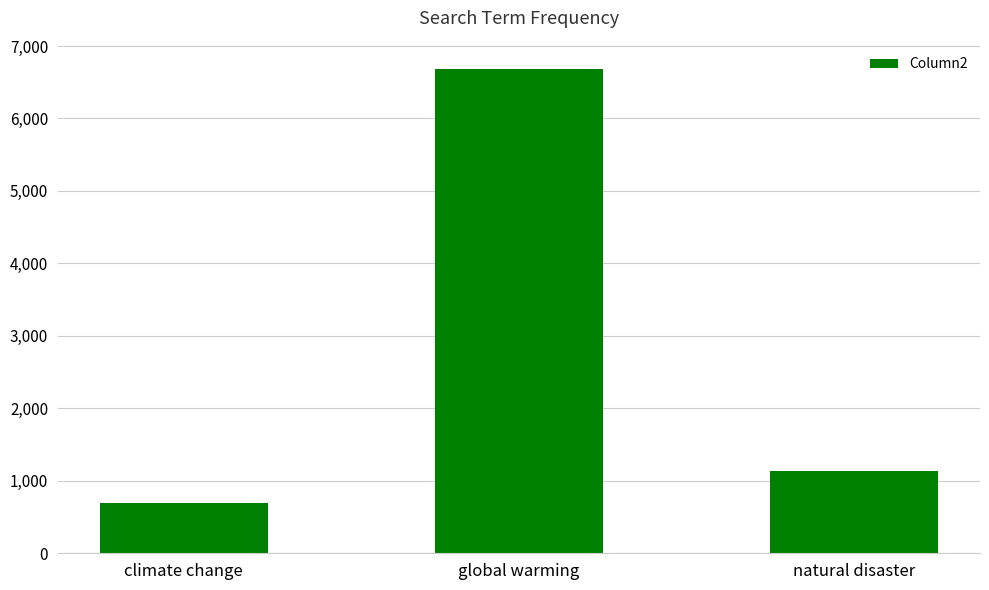

List the labels in order of value, smallest first.

climate change, natural disaster, global warming